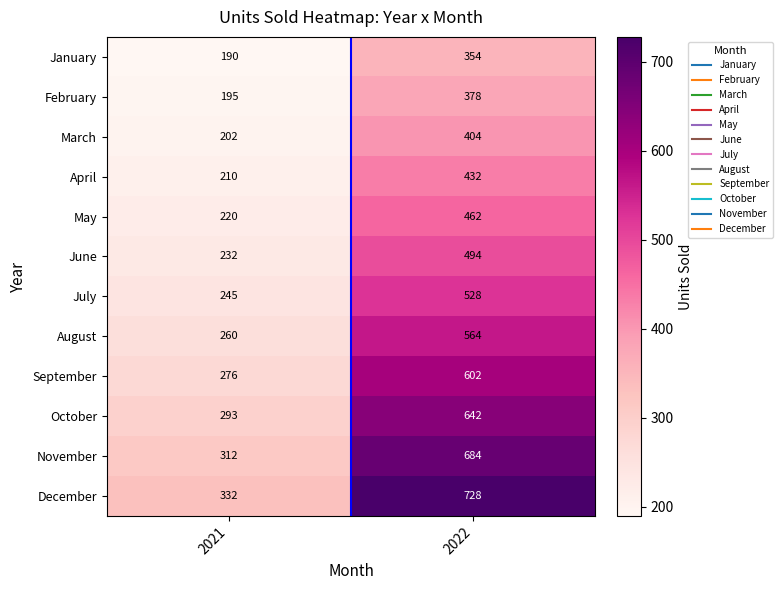

Count the number of data series in this chart.

12